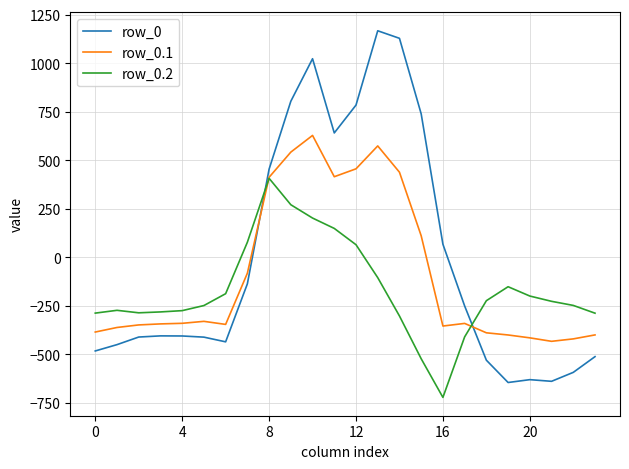

Rank the series by their average value, from lowest to highest.

row_0.2, row_0.1, row_0